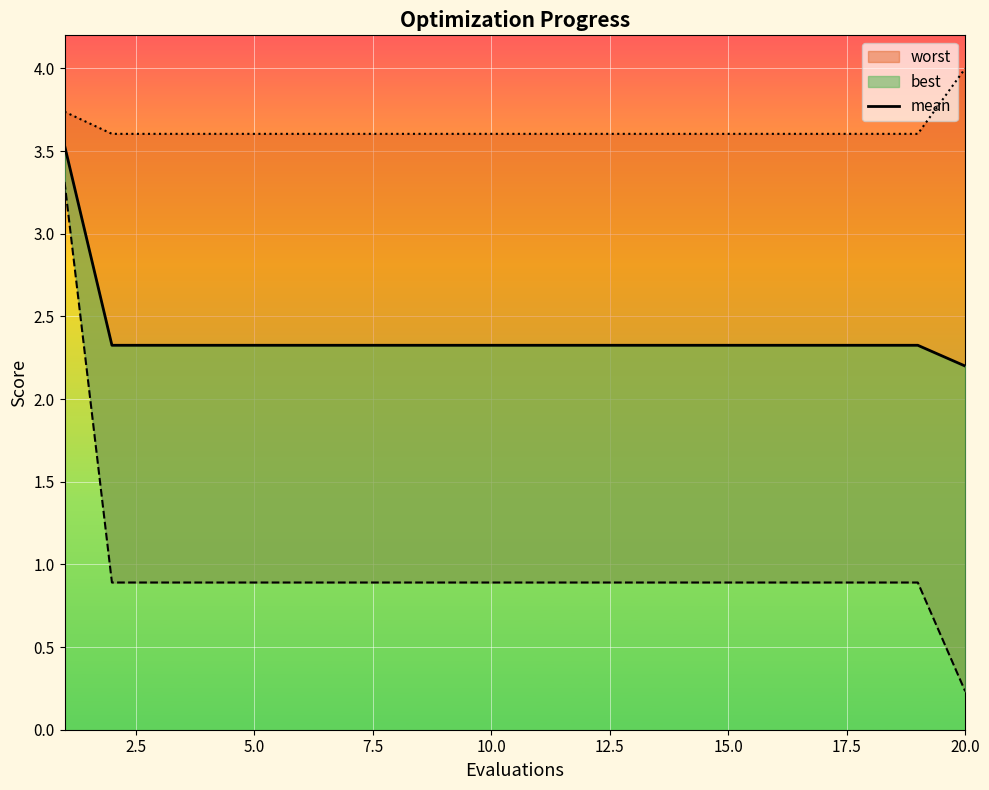

The chart shows a value of 0.7 at 18. True or false?

False